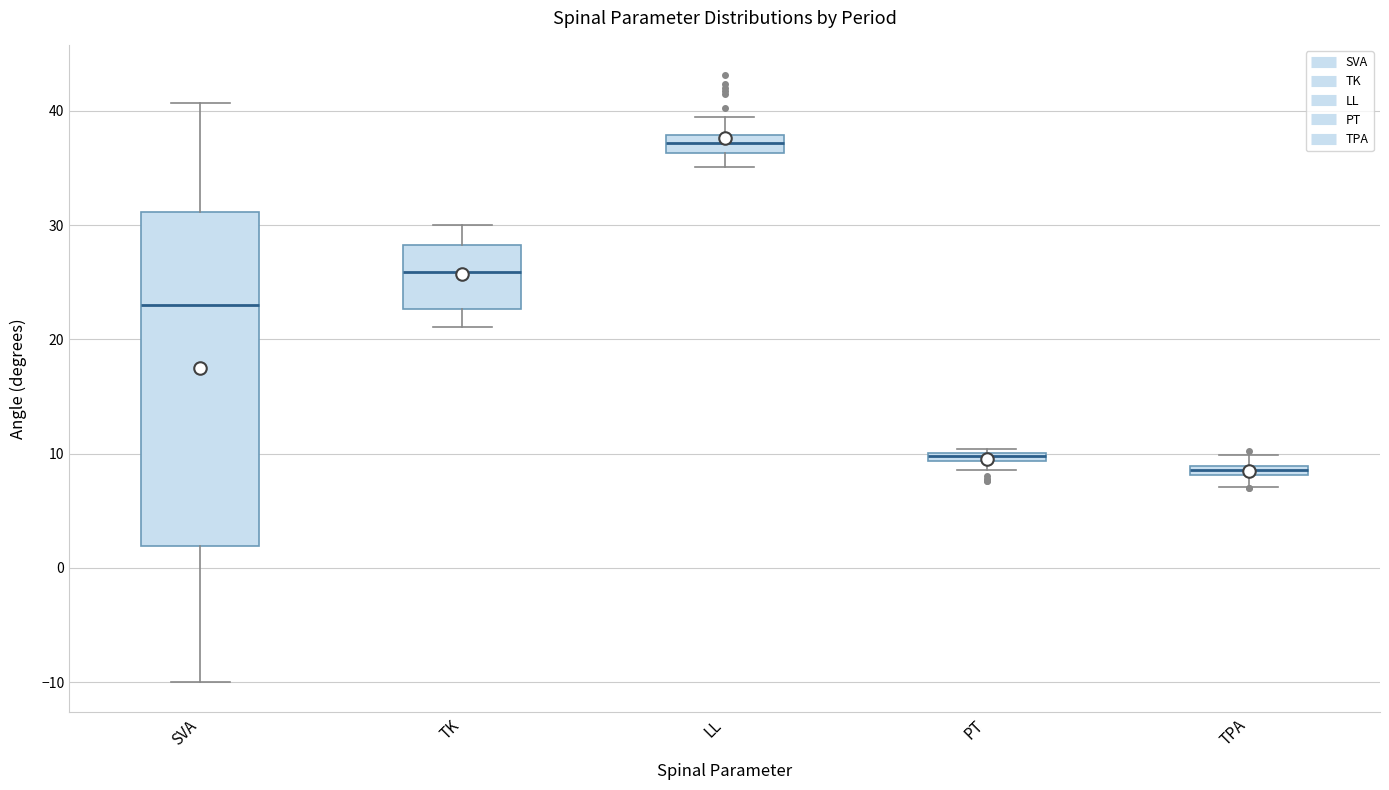

Which box has the highest median line?

LL